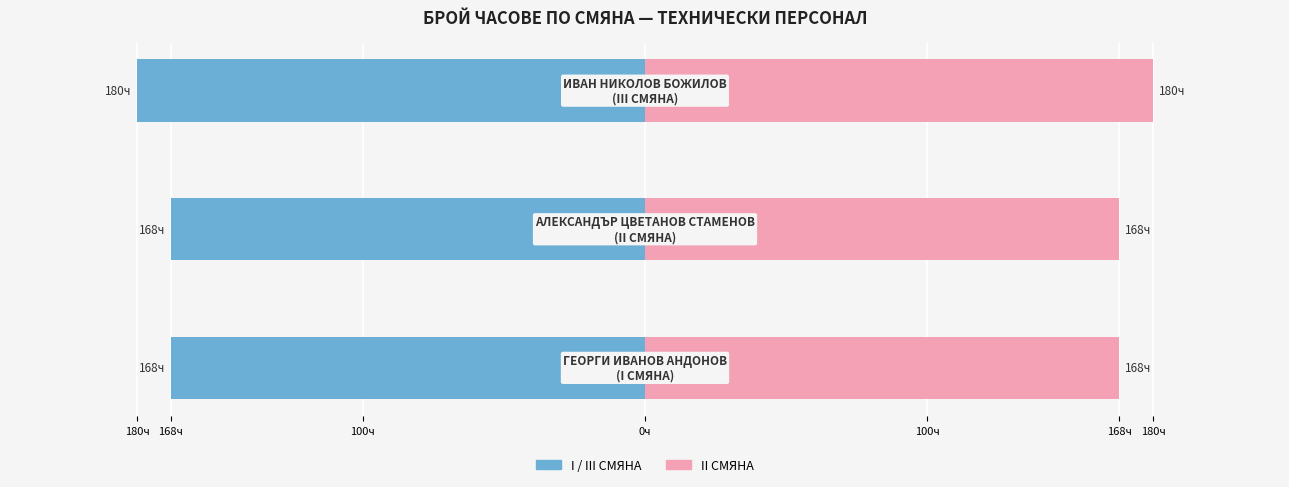

Read the II СМЯНА value at 100ч, to the nearest 5.

180